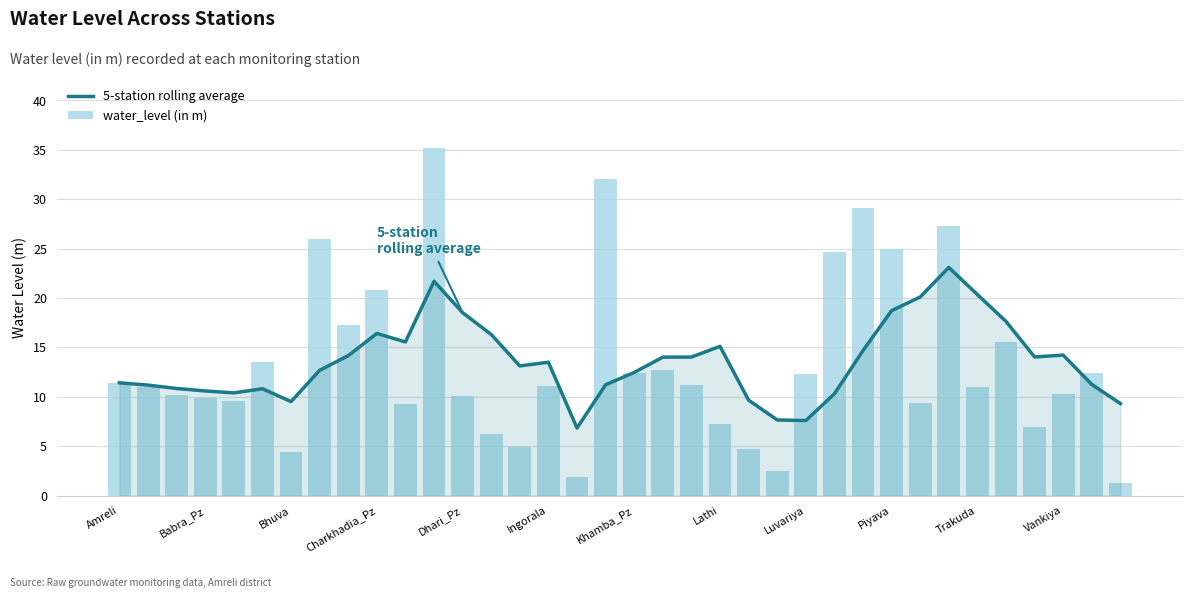

What is the difference between the maximum and minimum values in the water_level (in m) series?

33.8